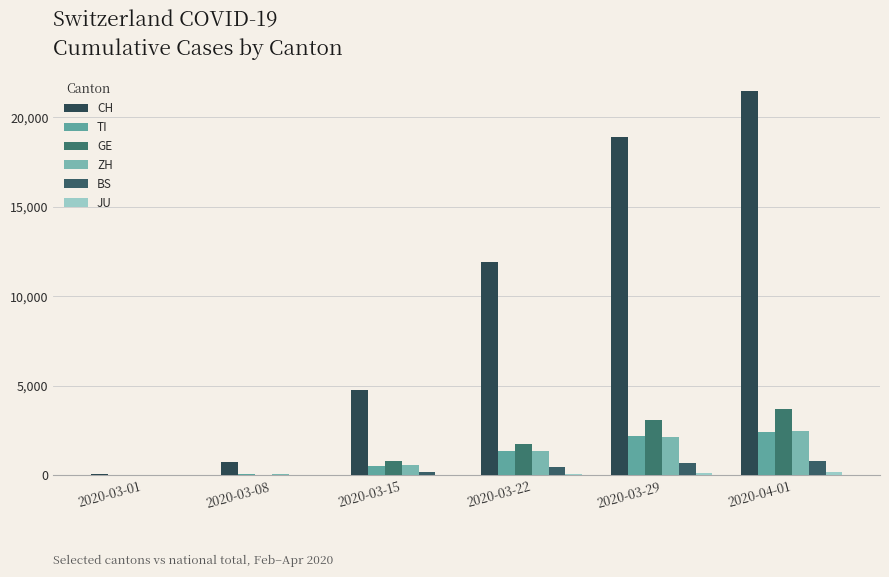

What is the difference between the maximum and minimum values in the CH series?

21386